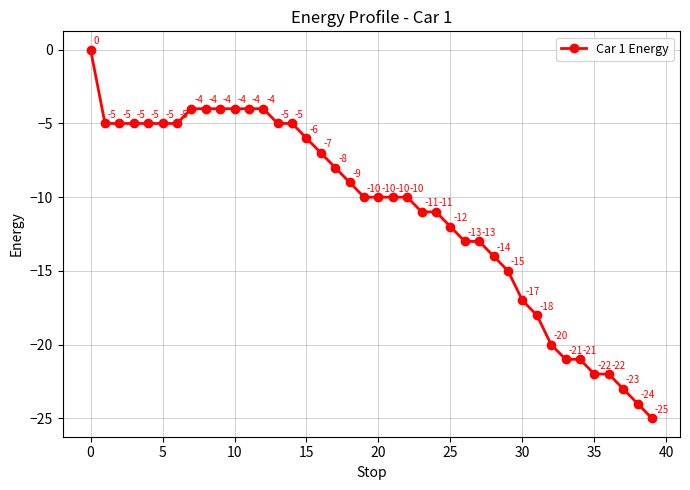

What is the value of the 36th point from the left?

-22